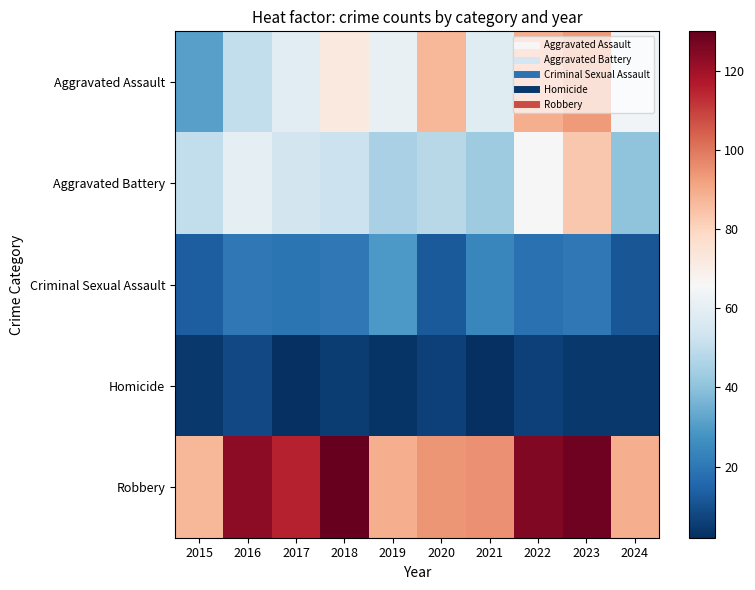

List the series in order of their peak value, highest first.

Robbery, Aggravated Assault, Aggravated Battery, Criminal Sexual Assault, Homicide